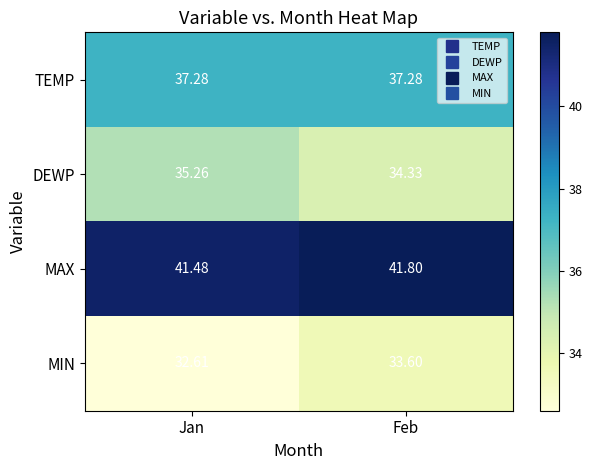

Which series has the largest total across all categories?

MAX